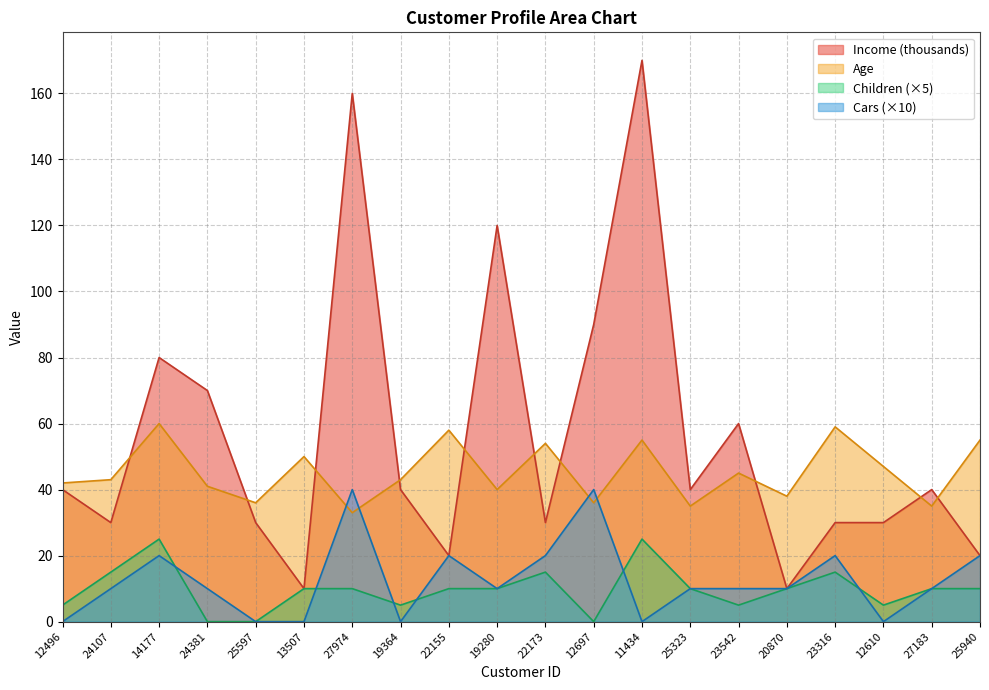

What is the approximate value of Cars at 20870?

10